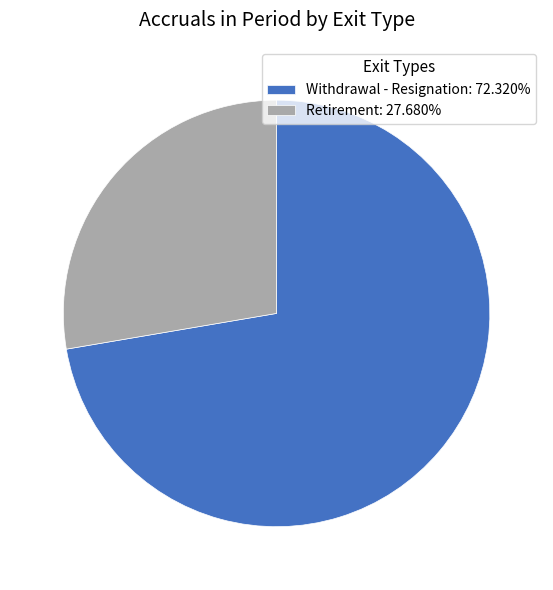

What is the ratio of the value at Withdrawal - Resignation: 72.320% to the value at Retirement: 27.680%?

2.6